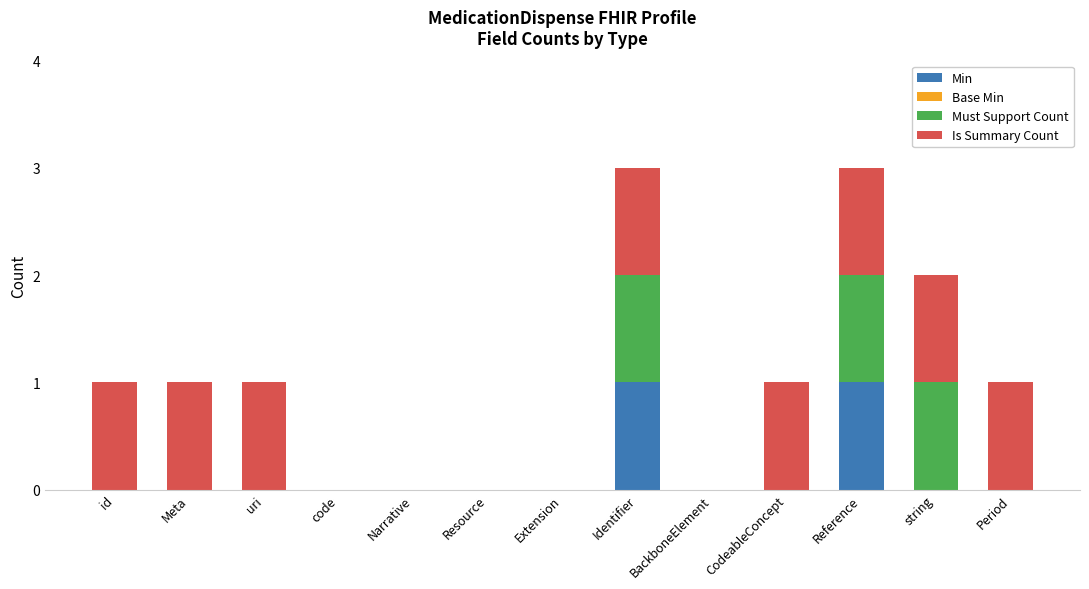

Are the bars horizontal?

No